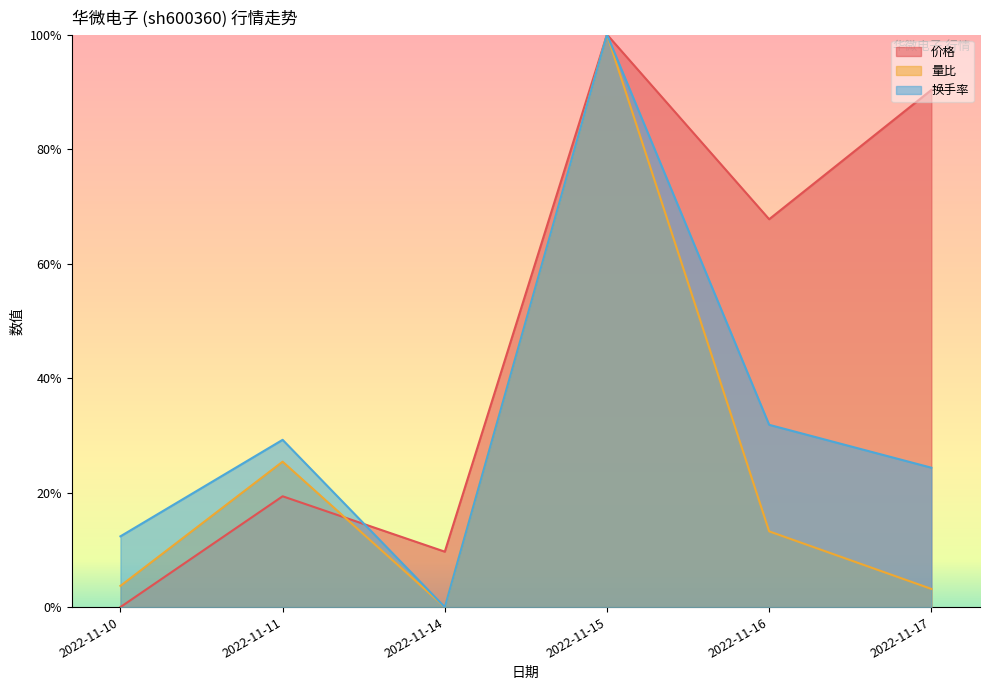

What is the difference between the 量比 values at 2022-11-10 and 2022-11-16?

0.1